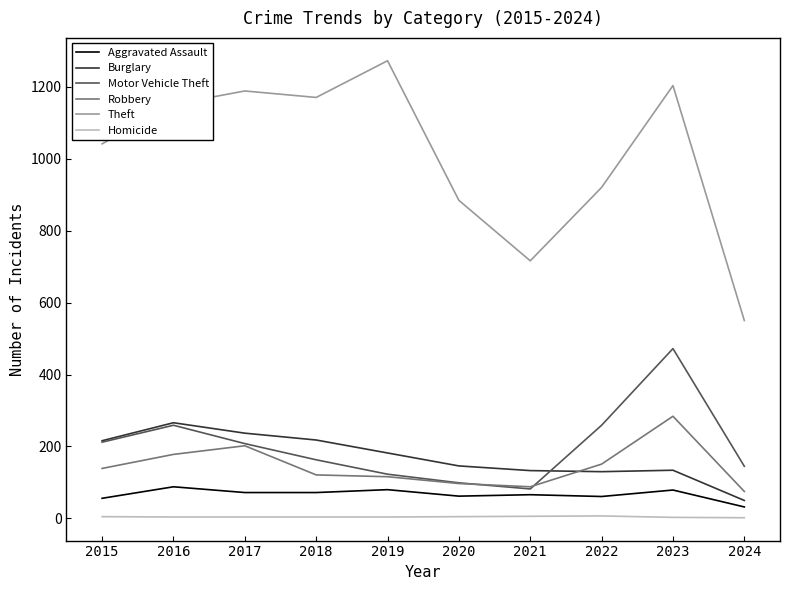

Is it true that Theft equals 716 at 2021?

True